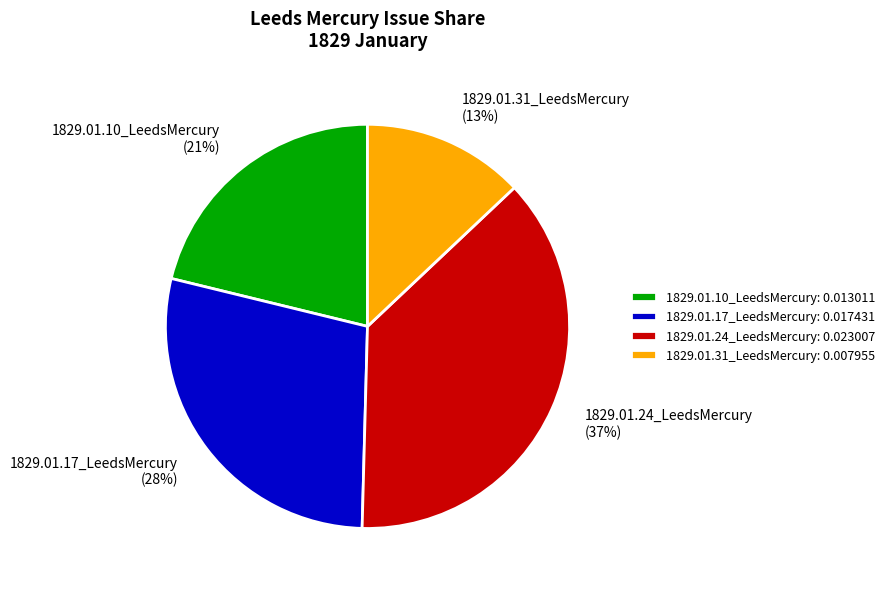

Is the sum of 1829.01.24_LeedsMercury and 1829.01.10_LeedsMercury greater than half?

Yes